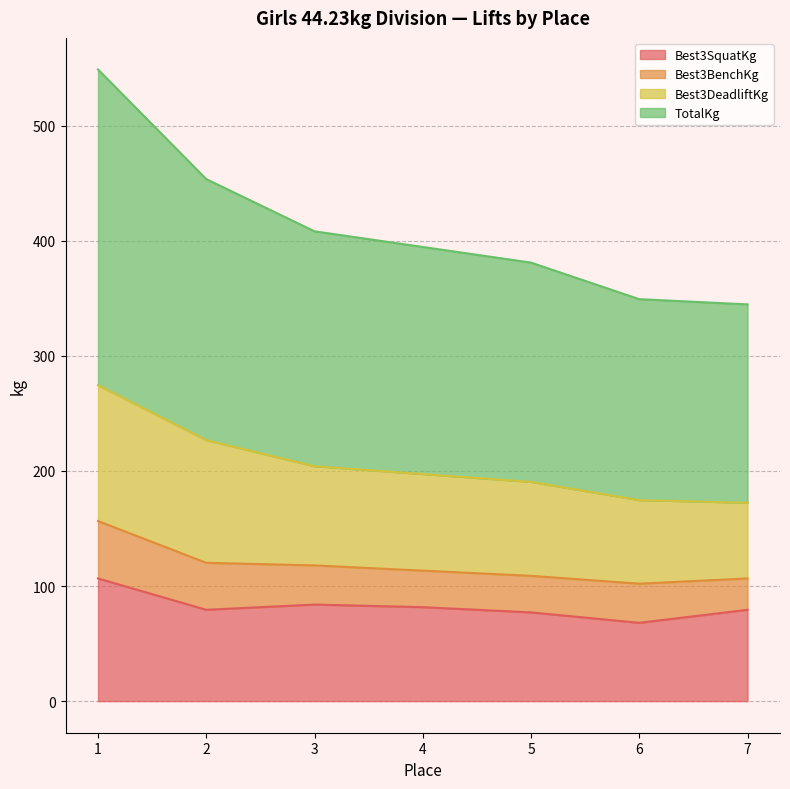

What is the spread (max minus min) of values at 4?

313.0